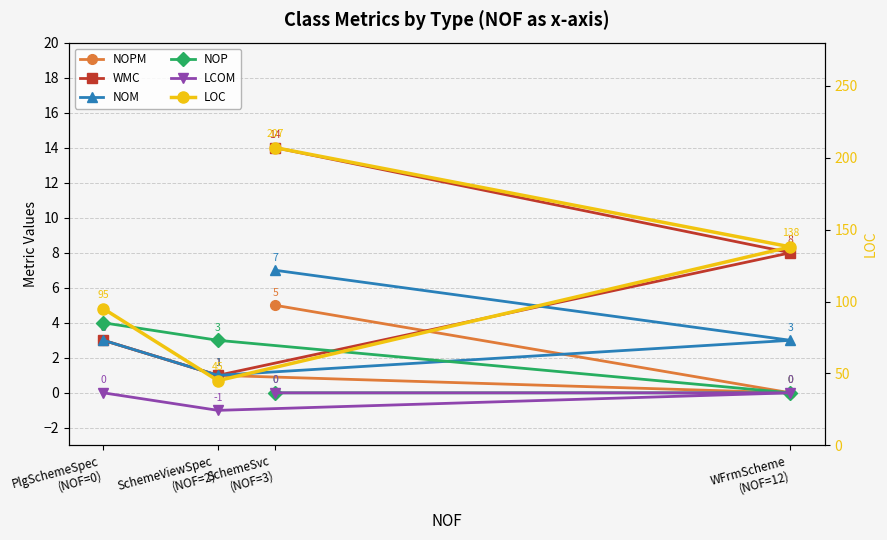

Is this an area chart (filled region under the line)?

No